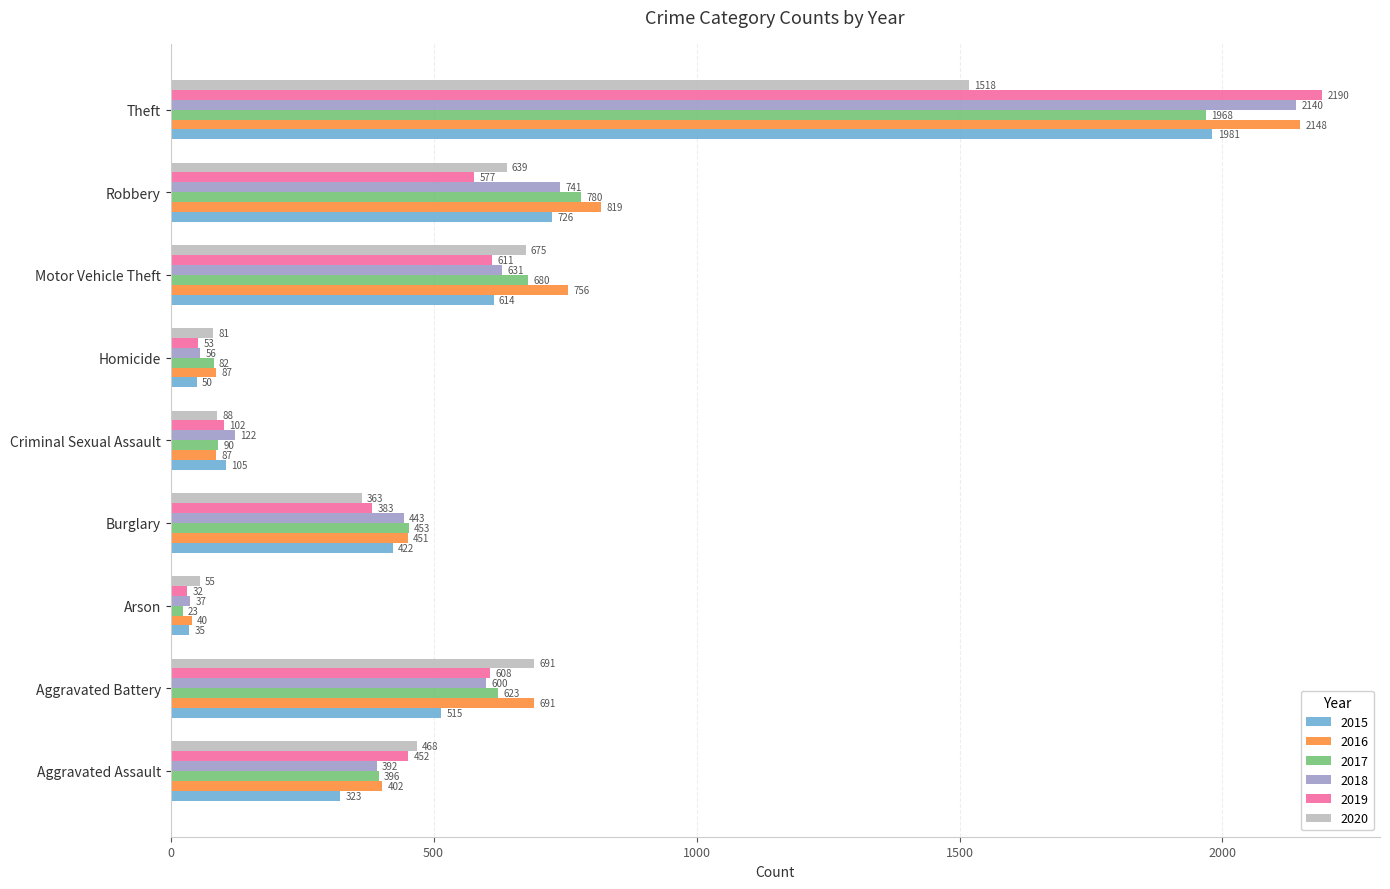

What is the sum of the 2019 values at Criminal Sexual Assault and Aggravated Battery?

710